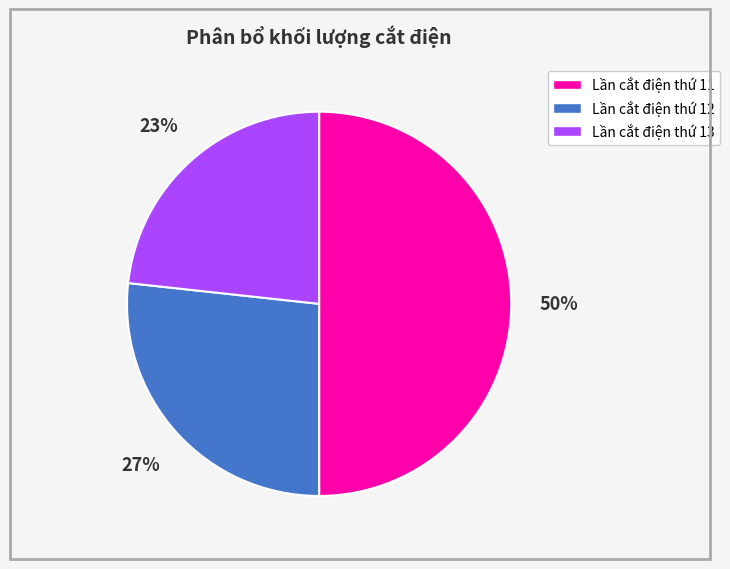

Rank the categories by value from lowest to highest.

Lần cắt điện thứ 13, Lần cắt điện thứ 12, Lần cắt điện thứ 11